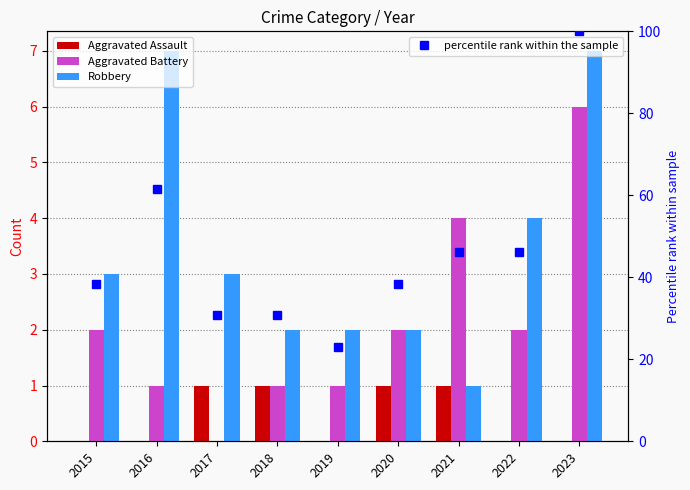

Read the Aggravated Assault value at 2021.

1.0